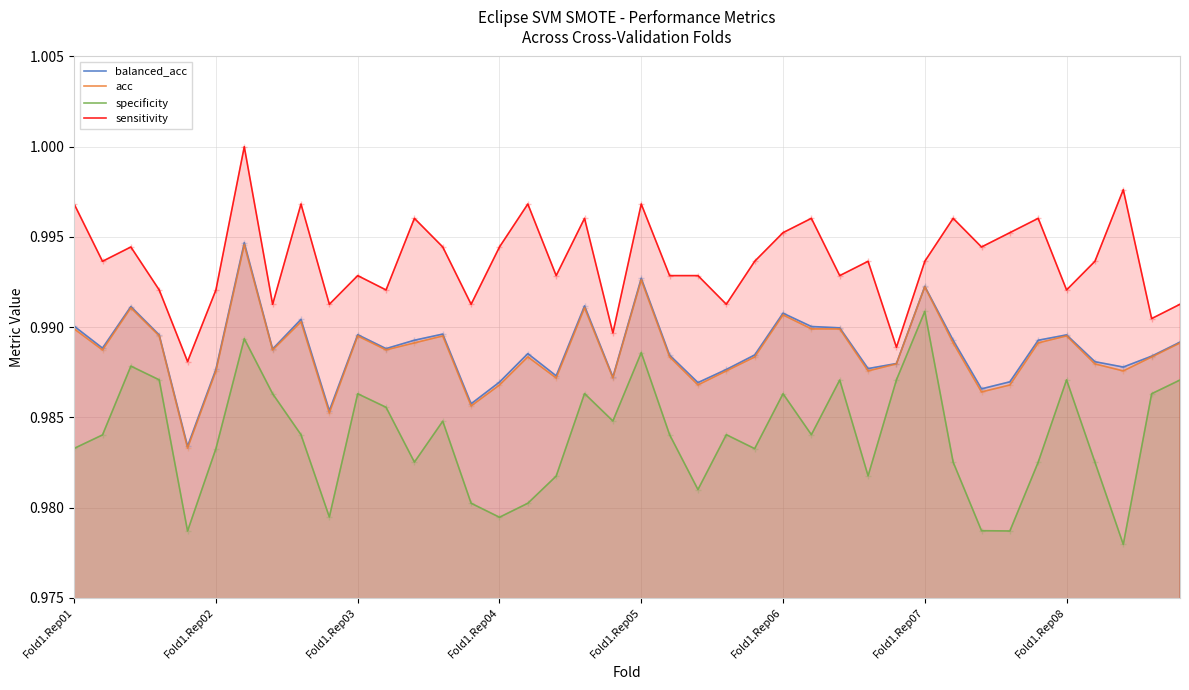

Which category has the lowest value across all series?

37